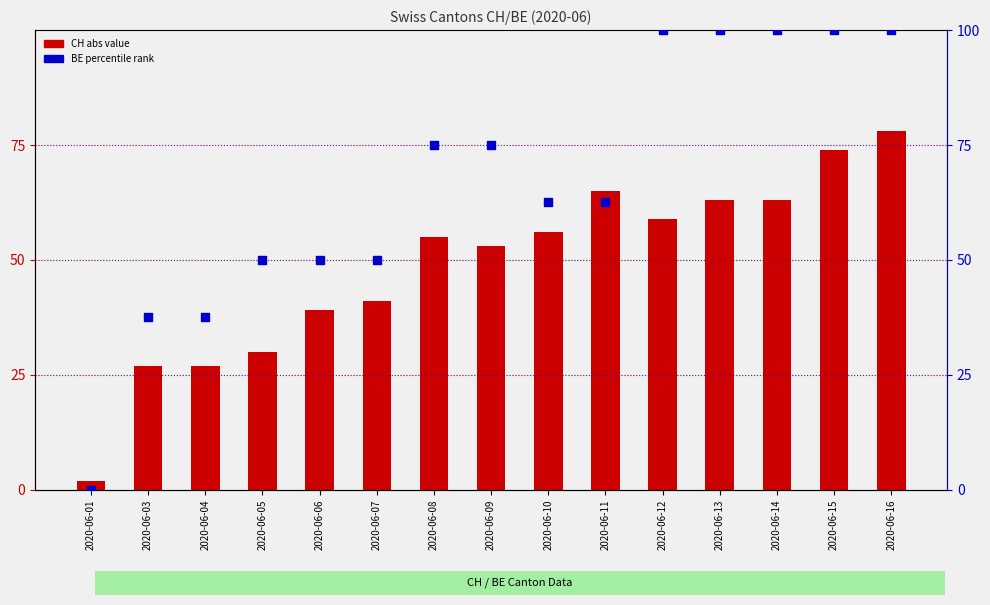

At which category is the sum across all series the highest?

2020-06-16